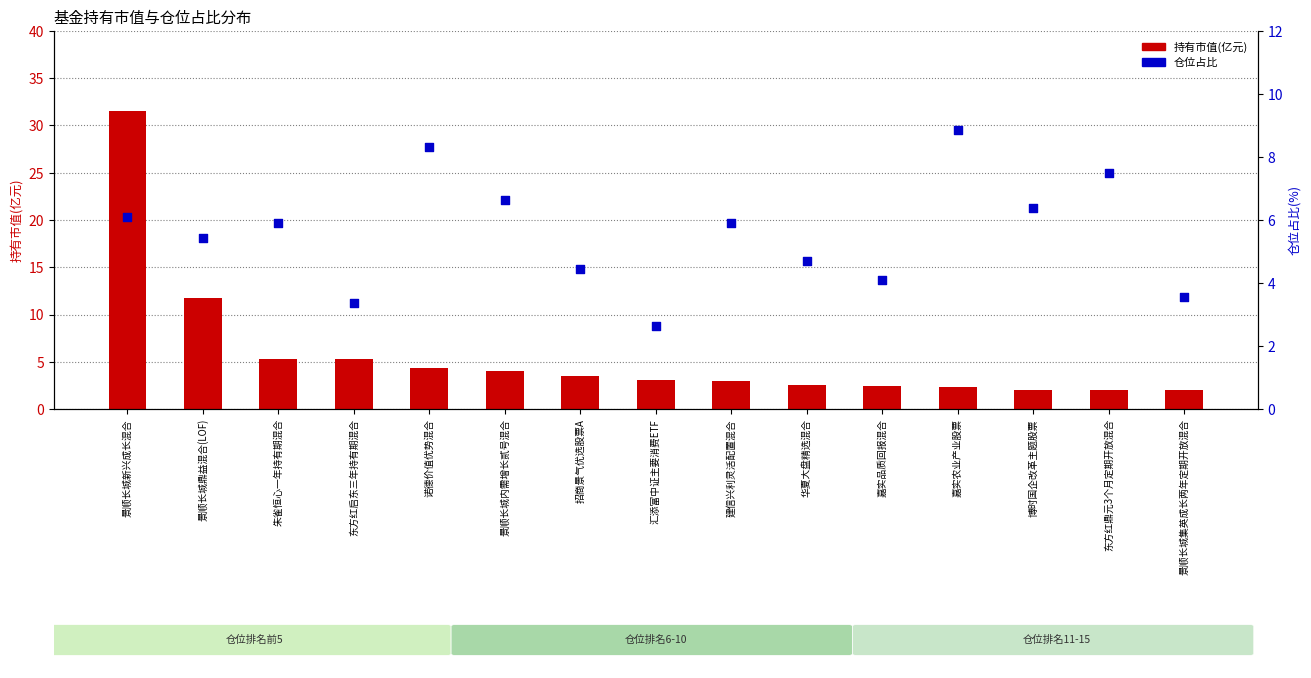

Which series contains the lowest Y value?

持有市值(亿元)